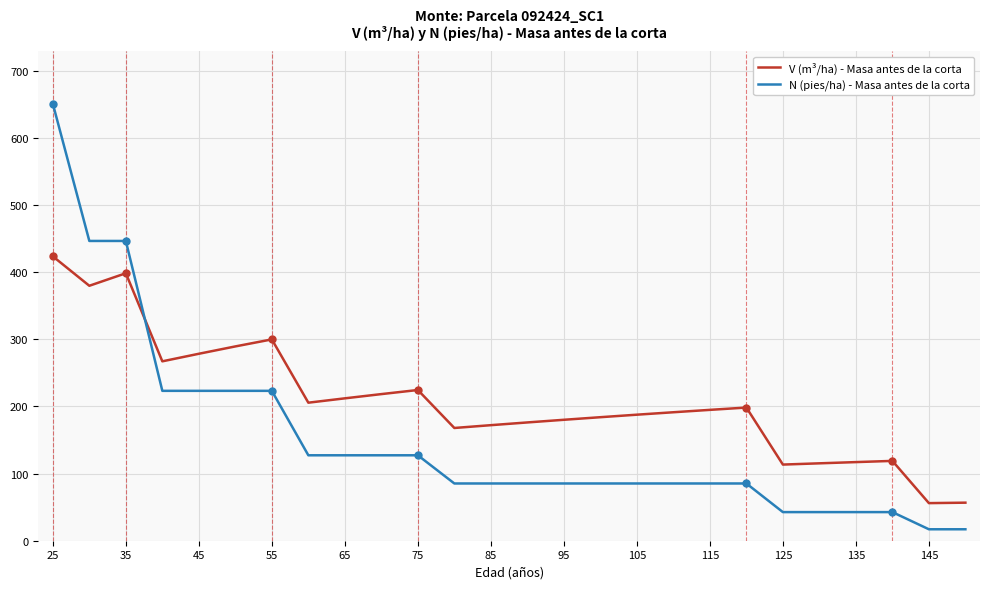

What is the average value of the N (pies/ha) - Masa antes de la corta series?

150.6